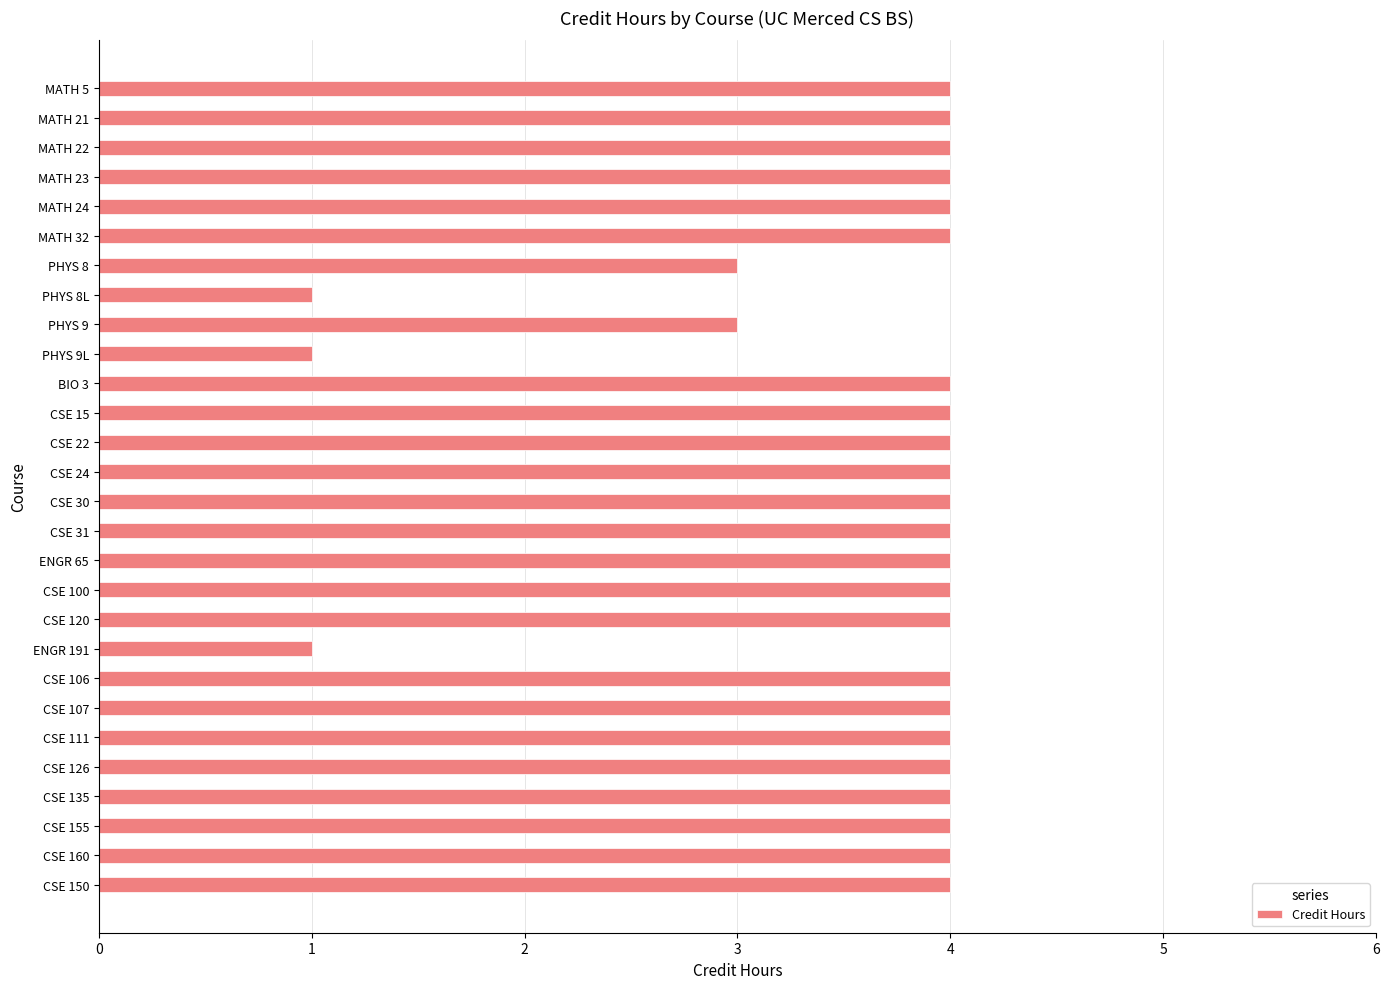

What is the average value?

4